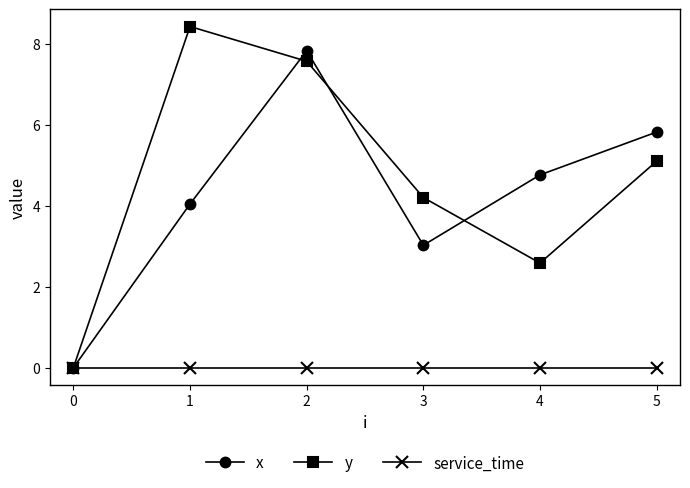

At which category is the sum across all series the highest?

2